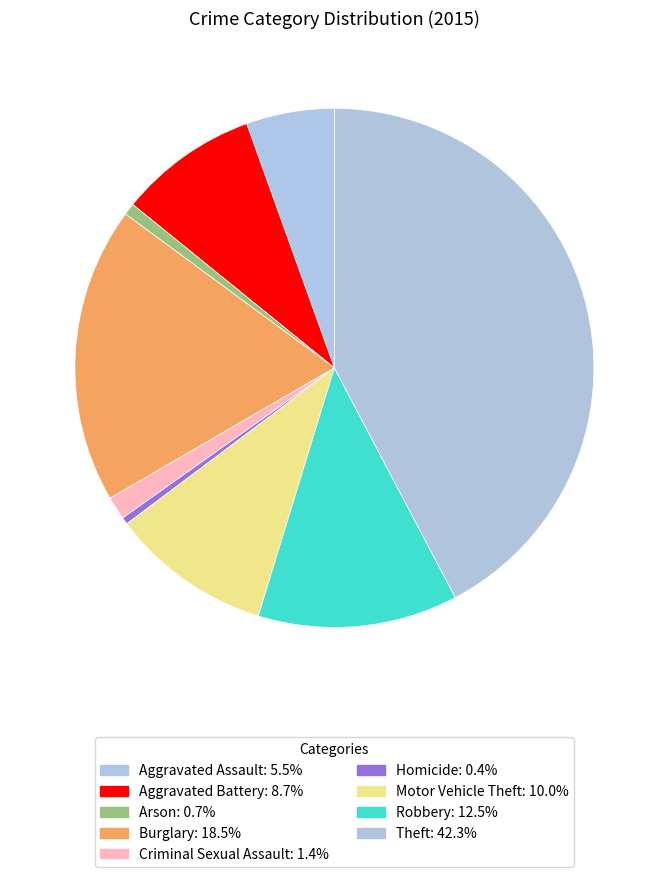

Which slice is the largest?

Theft